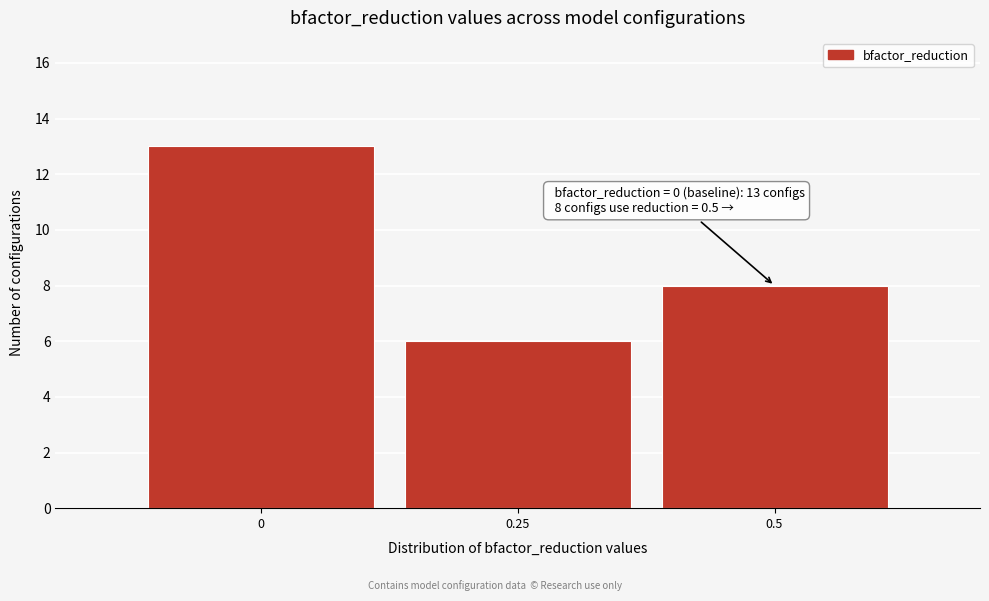

Reading right to left, transcribe all the data shown in this chart.

8	6	13